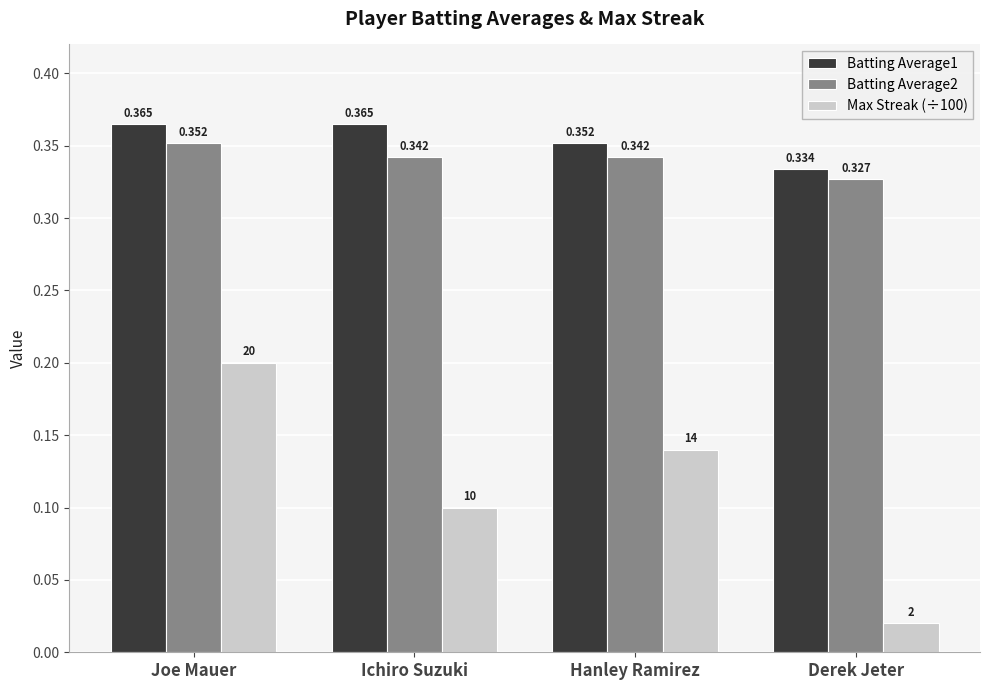

At which label does Max Streak (÷100) reach its minimum?

Derek Jeter